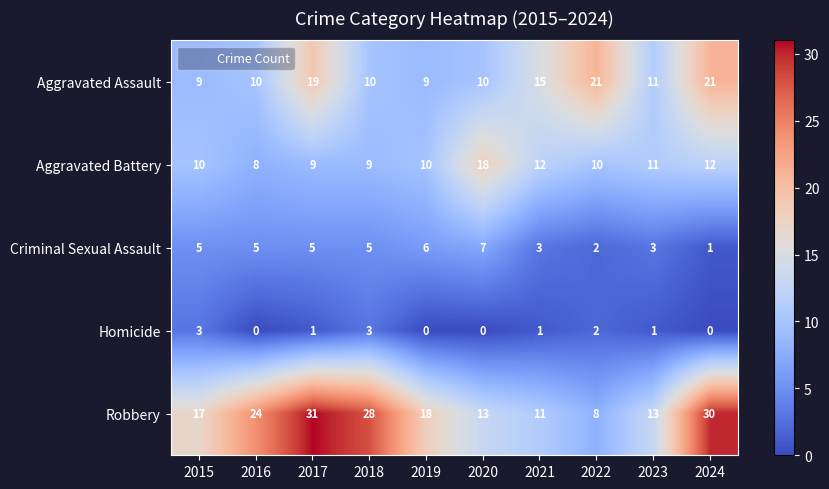

Rank the series at 2020 from highest to lowest value.

Aggravated Battery, Robbery, Aggravated Assault, Criminal Sexual Assault, Homicide